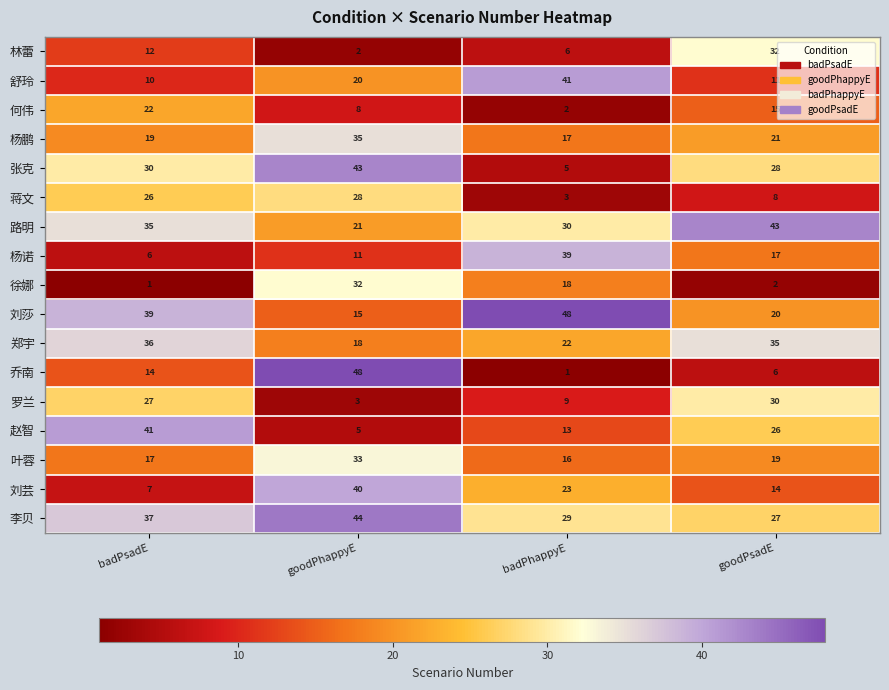

Which series has the largest range (max minus min)?

乔南